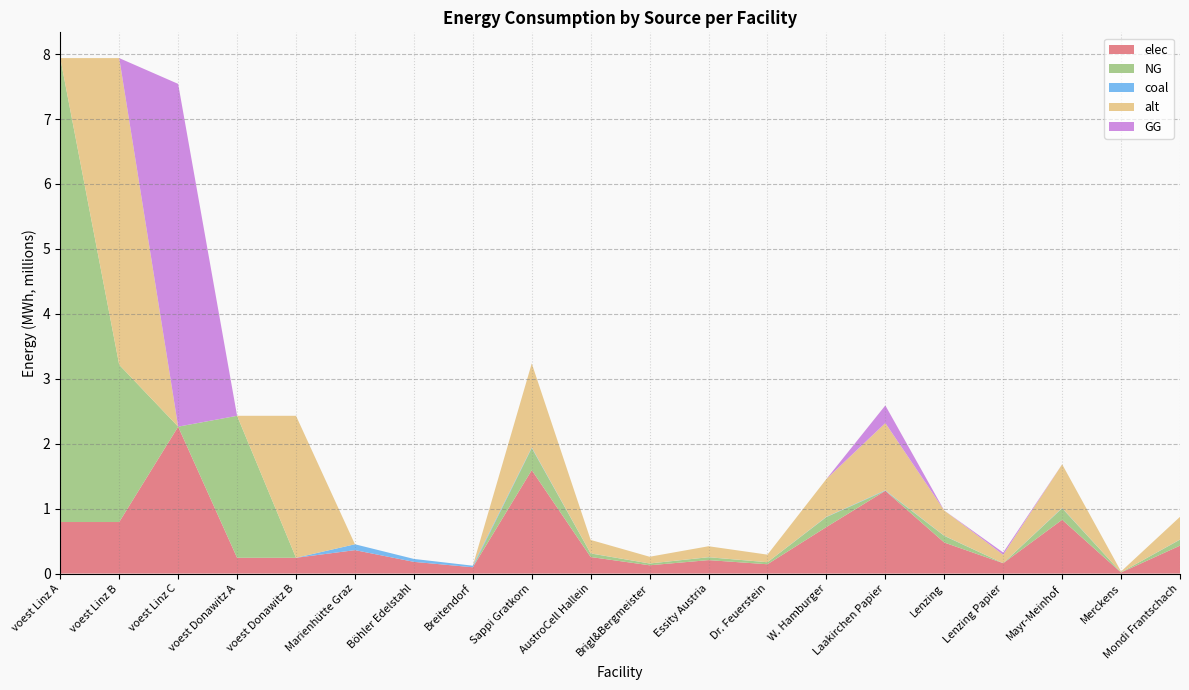

Reading left to right, extract all data points from this chart.

elec: 793870.4	793870.4	2262530.6	242990.7	242990.7	360800.0	180400.0	96800.0	1593226.5	254916.2	127458.1	207119.5	143390.4	716951.9	1274581.2	477968.0	159322.6	828477.8	15932.3	430171.2
NG: 7144833.3	2421093.2	0.0	2186916.7	0.0	0.0	0.0	0.0	339630.6	54340.9	27170.5	44152.0	30566.8	152833.8	0.0	101889.2	0.0	176607.9	3396.3	91700.3
coal: 0.0	0.0	0.0	0.0	1.0	90200.0	45100.0	24200.0	9204.1	1472.7	736.3	1196.5	828.4	4141.8	7363.3	2761.2	920.4	4786.1	92.0	2485.1
alt: 0.0	4723740.2	0.0	0.0	2186915.6	0.0	0.0	0.0	1294707.5	207153.2	103576.6	168312.0	116523.7	582618.4	1035766.0	388412.2	129470.8	673247.9	12947.1	349571.0
GG: 0.0	0.0	5279238.0	0.0	0.0	0.0	0.0	0.0	0.0	0.0	0.0	0.0	0.0	0.0	271704.5	0.0	33963.1	0.0	0.0	0.0